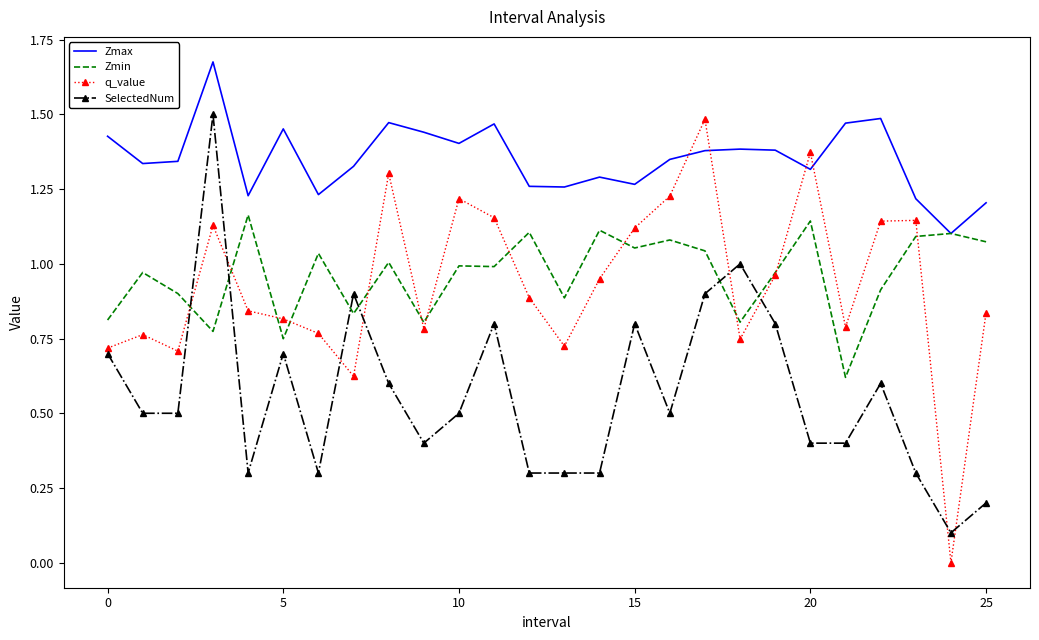

What are all the series names shown in the legend?

Zmax, Zmin, q_value, SelectedNum